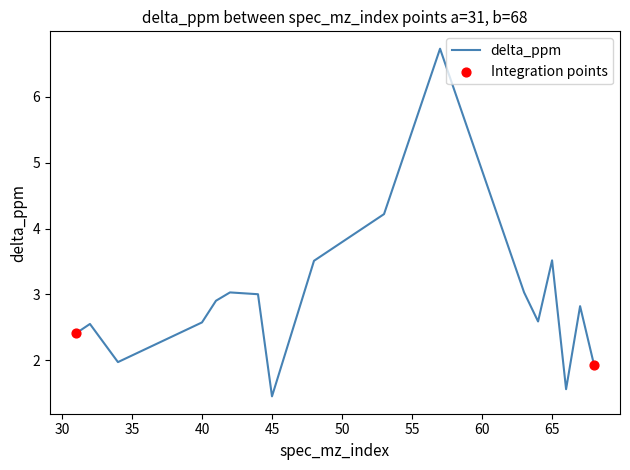

What is the minimum value shown in the chart?

1.4